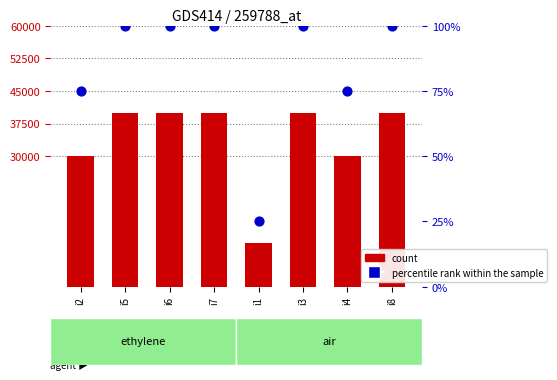

Is the value of count at i7 greater than the value of percentile rank within the sample at i2?

Yes